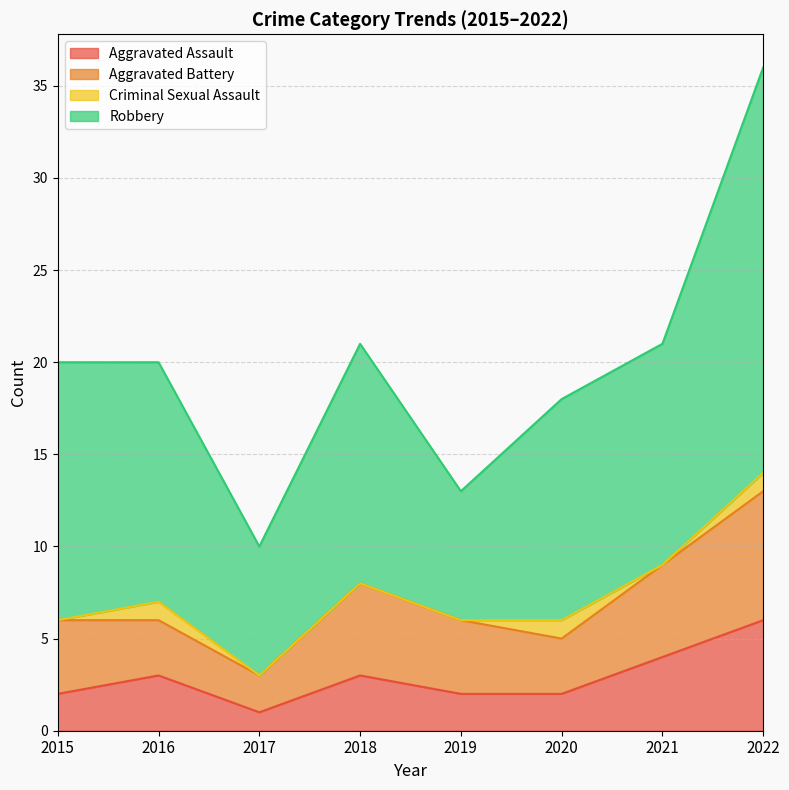

Does the chart have visible grid lines?

Yes